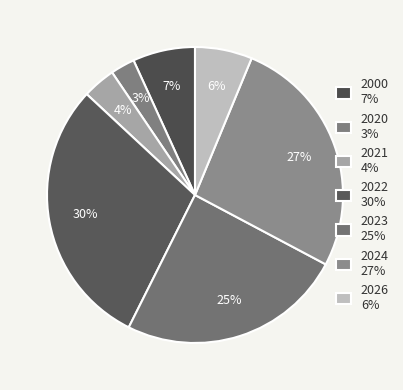

What percentage is the 2000 slice, to the nearest percent?

7%